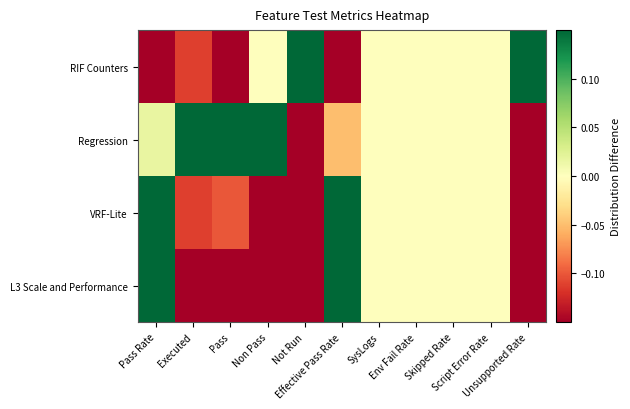

Reading right to left, what are all the values shown in this chart?

RIF Counters: Unsupported Rate=0.1	Script Error Rate=0.0	Skipped Rate=0.0	Env Fail Rate=0.0	SysLogs=0.0	Effective Pass Rate=-0.2	Not Run=0.1	Non Pass=0.0	Pass=-0.1	Executed=-0.1	Pass Rate=-0.1
Regression: Unsupported Rate=-0.1	Script Error Rate=0.0	Skipped Rate=0.0	Env Fail Rate=0.0	SysLogs=0.0	Effective Pass Rate=-0.1	Not Run=-0.1	Non Pass=0.1	Pass=0.1	Executed=0.1	Pass Rate=0.0
VRF-Lite: Unsupported Rate=-0.1	Script Error Rate=0.0	Skipped Rate=0.0	Env Fail Rate=0.0	SysLogs=0.0	Effective Pass Rate=0.1	Not Run=-0.1	Non Pass=-0.1	Pass=-0.1	Executed=-0.1	Pass Rate=0.1
L3 Scale and Performance: Unsupported Rate=-0.1	Script Error Rate=0.0	Skipped Rate=0.0	Env Fail Rate=0.0	SysLogs=0.0	Effective Pass Rate=0.1	Not Run=-0.1	Non Pass=-0.1	Pass=-0.1	Executed=-0.1	Pass Rate=0.1